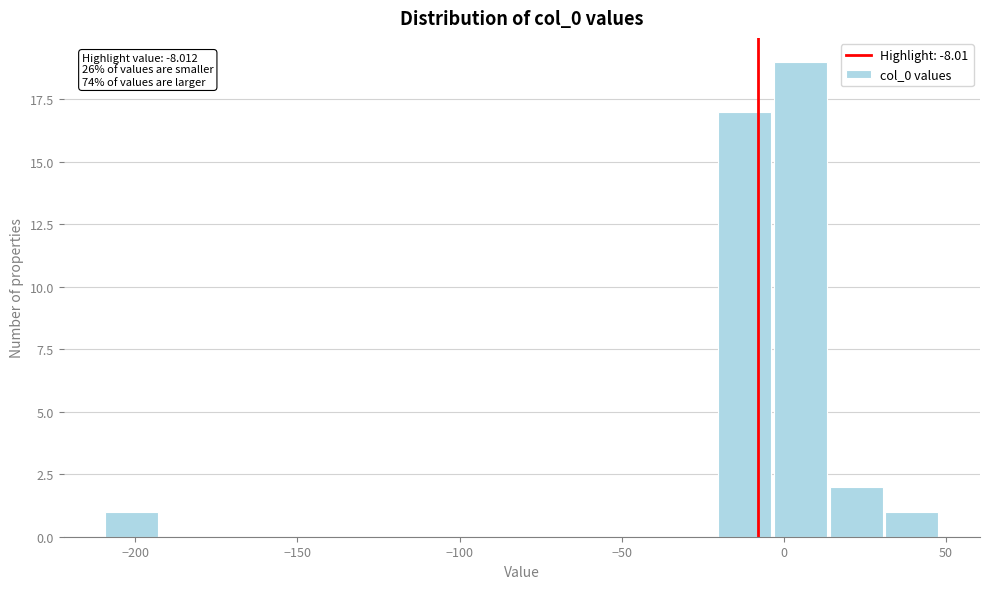

Read against the x-axis, roughly where is the centre of the tallest bar?

5